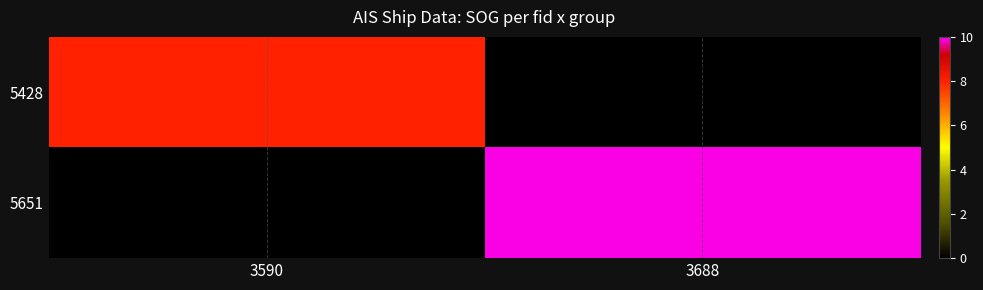

Which series has the widest spread of values?

5651